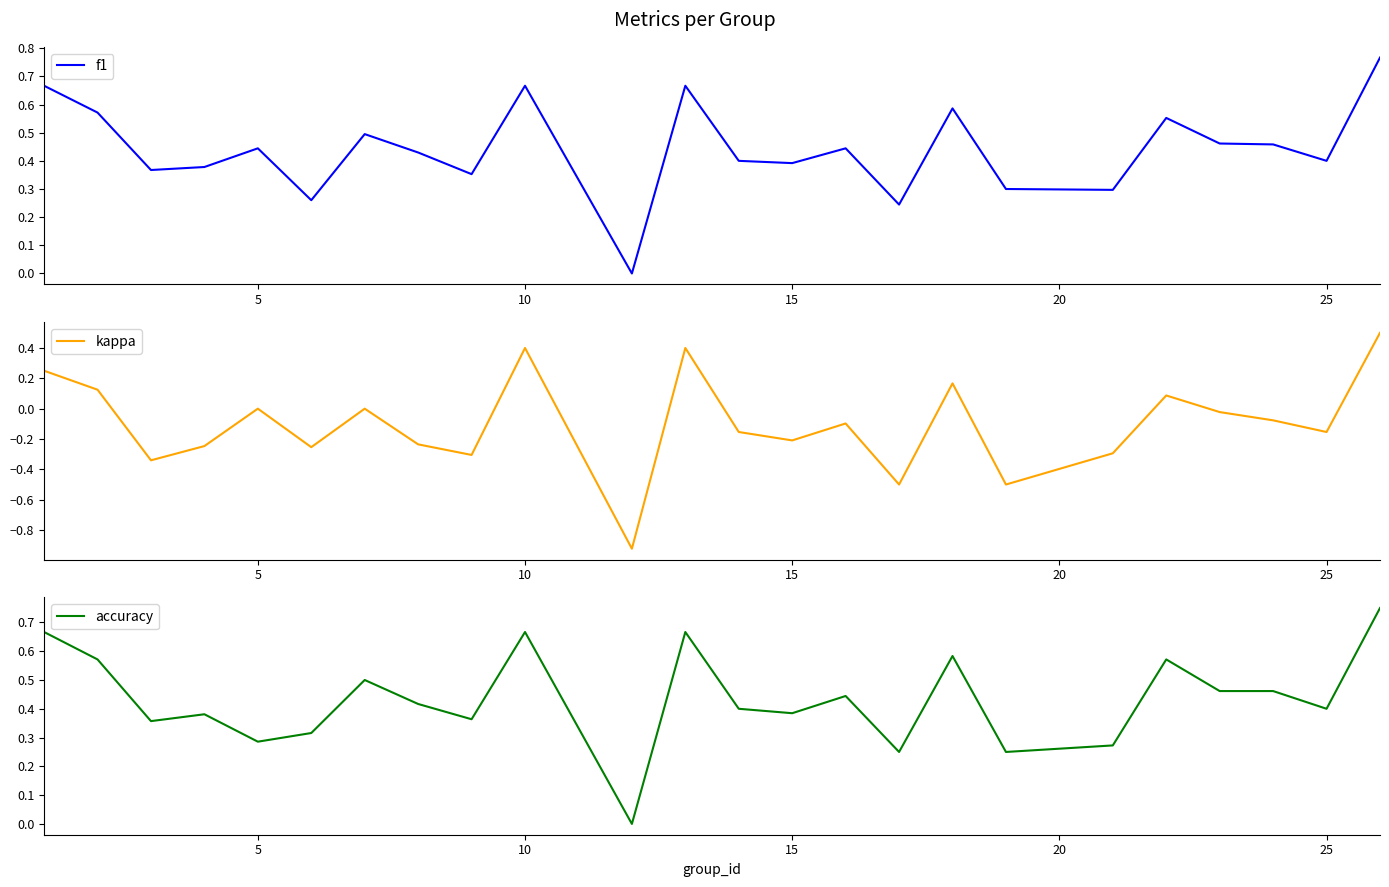

The value of accuracy at 25 is 0.7. True or false?

False